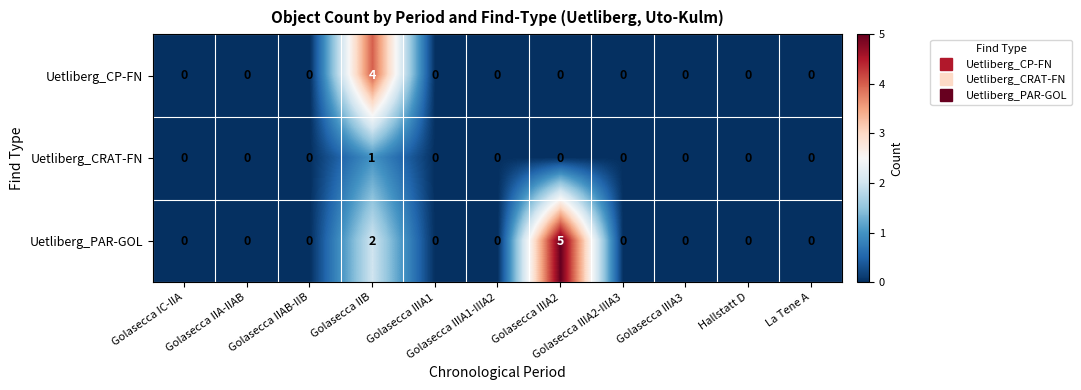

List the series in order of their overall mean, lowest first.

Uetliberg_CRAT-FN, Uetliberg_CP-FN, Uetliberg_PAR-GOL